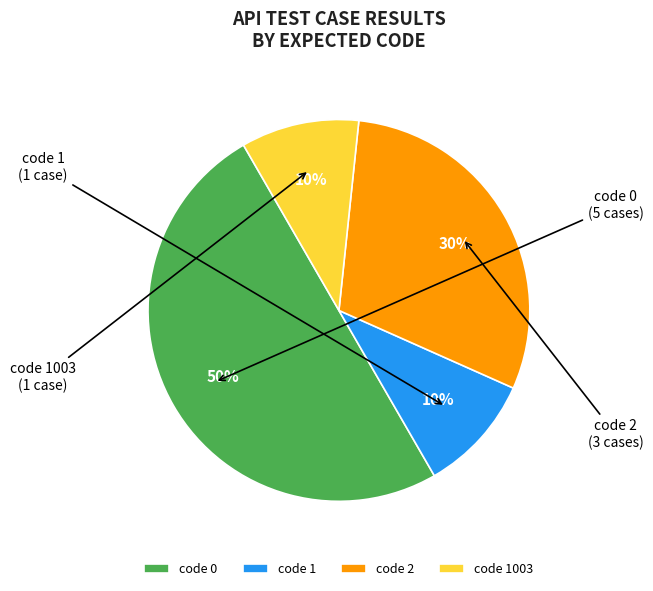

Is code 1003 the majority of the pie?

No